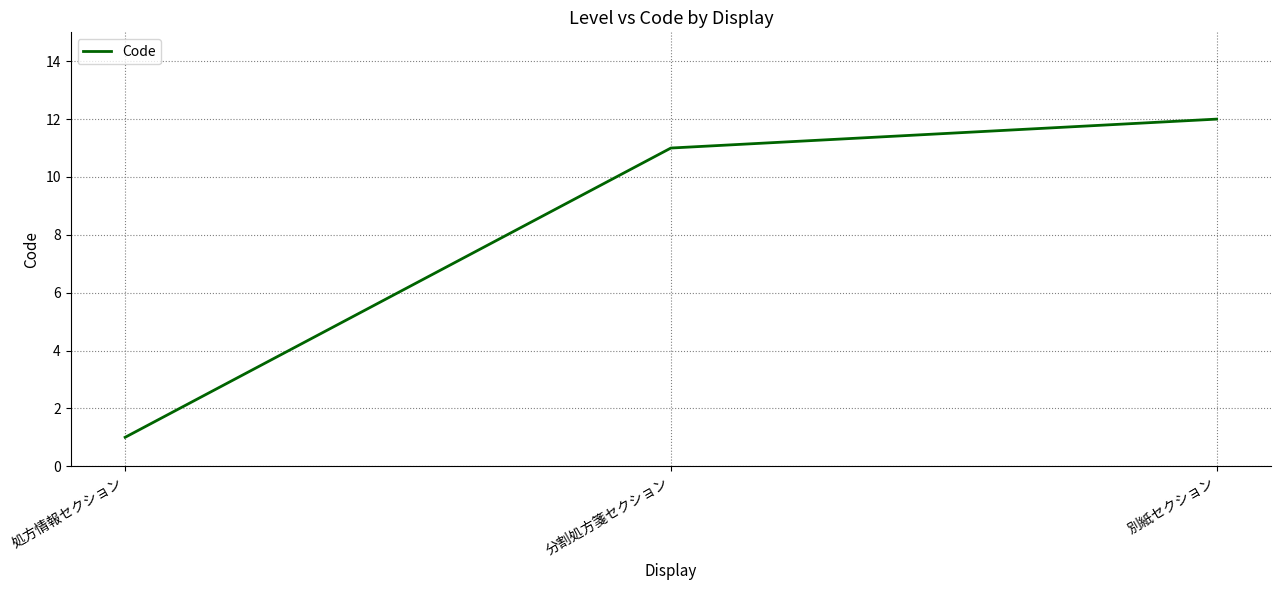

How many series are shown in this chart?

1